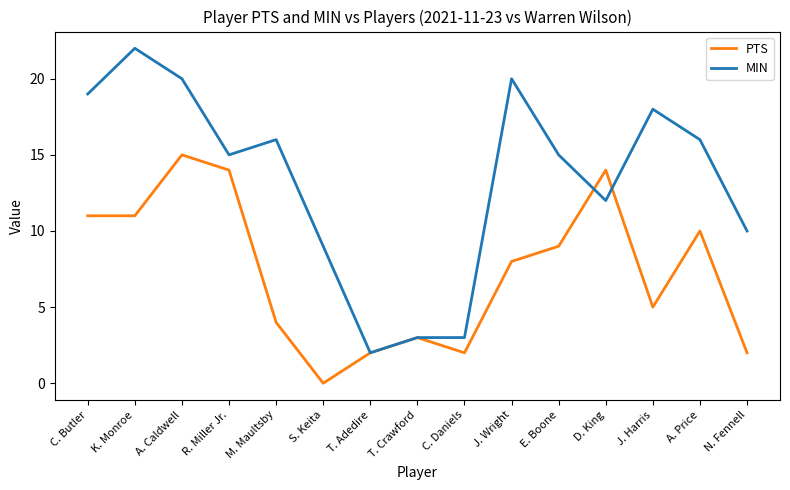

How many interior local peaks does the PTS series have?

4